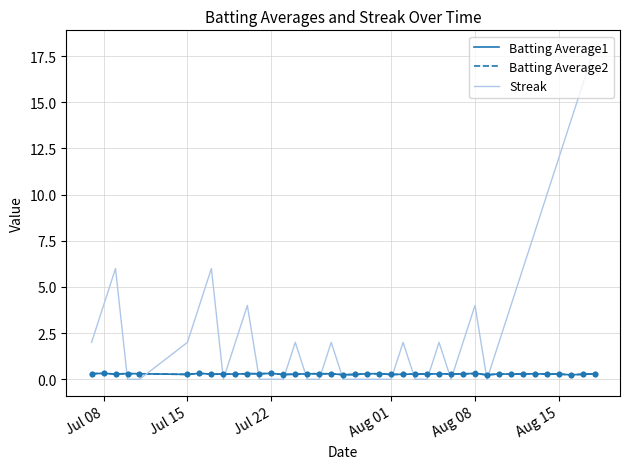

What is the greatest value displayed?

18.0